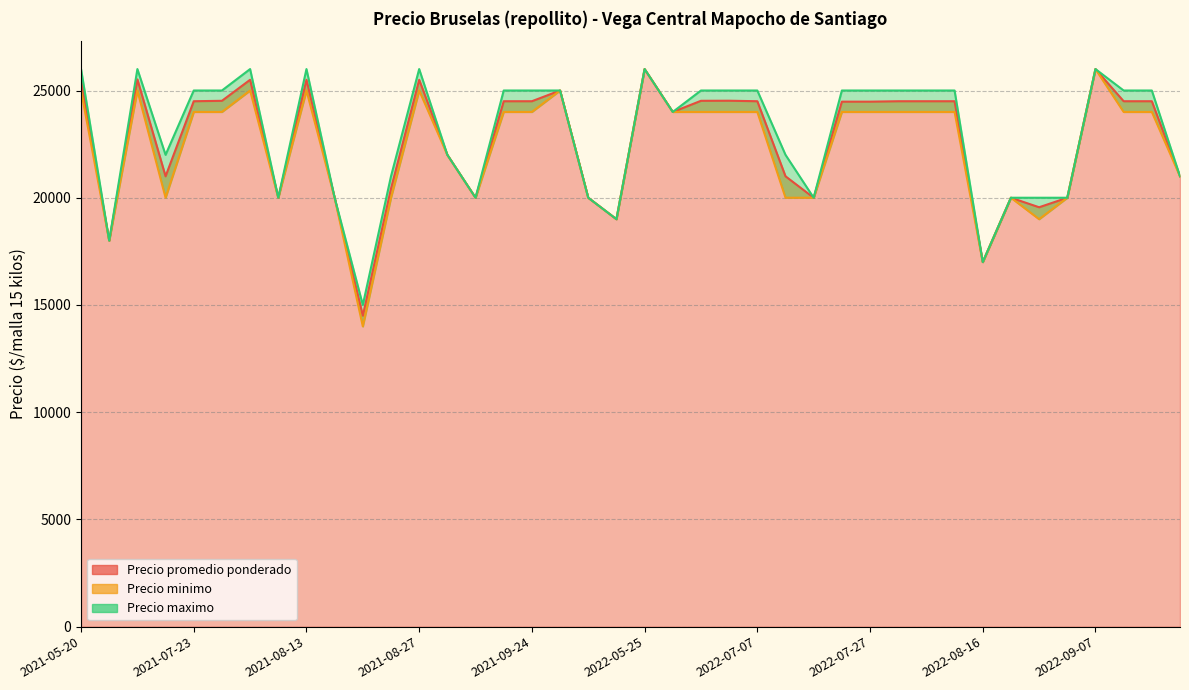

True or false: Precio promedio ponderado and Precio minimo intersect in this chart.

False